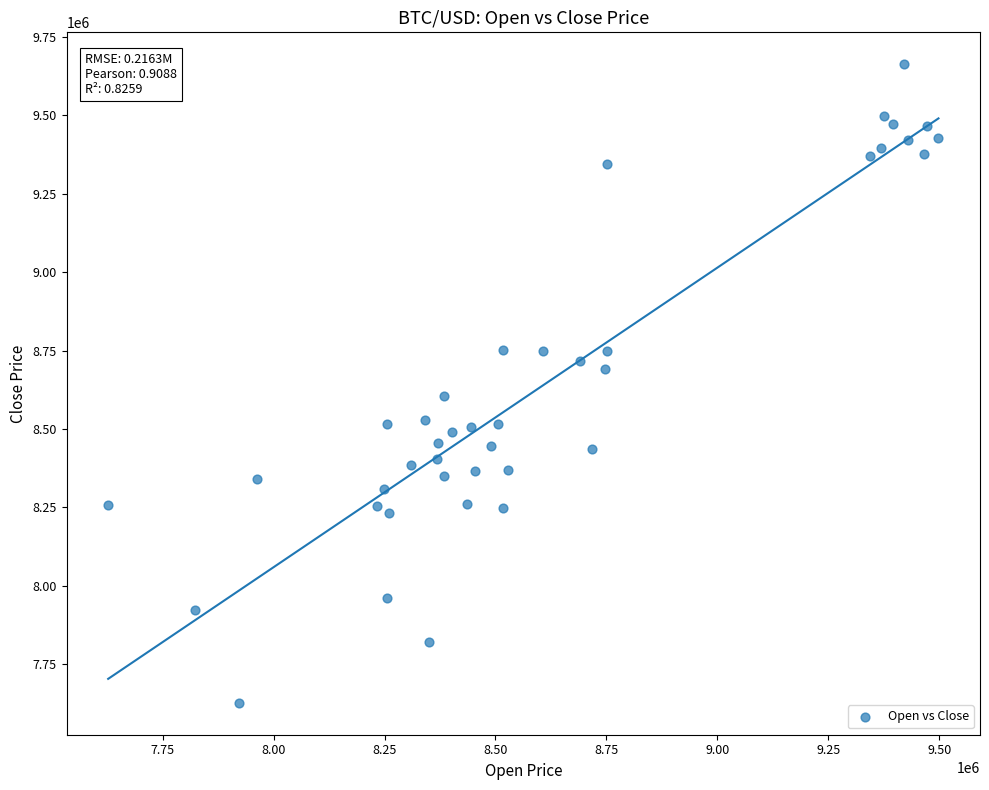

What is the range of Y values (max minus min)?

2035600